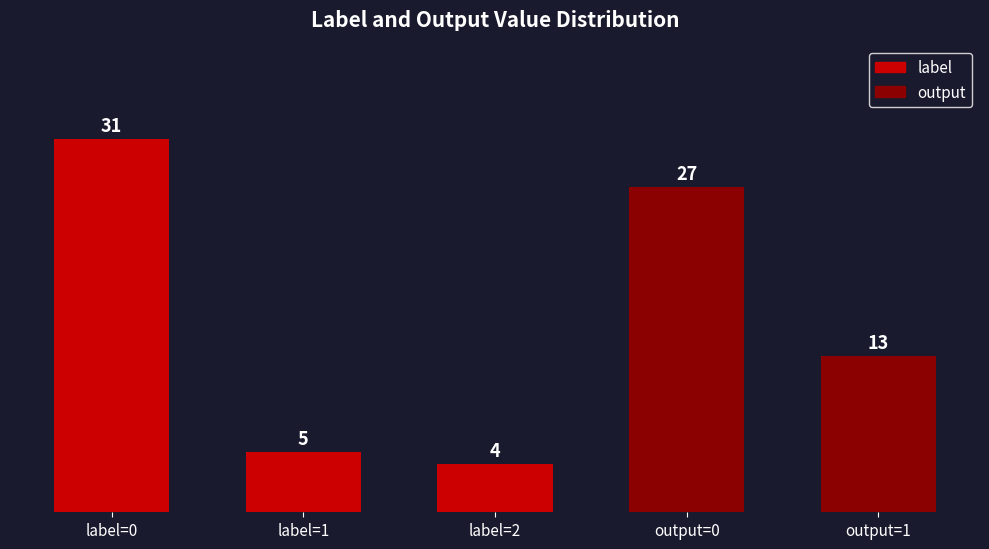

Where is the data nearest to the value 17?

output=1